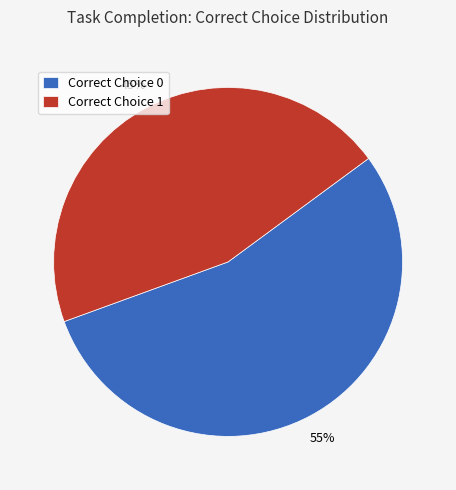

True or false: Correct Choice 1 accounts for 45% of the total.

True